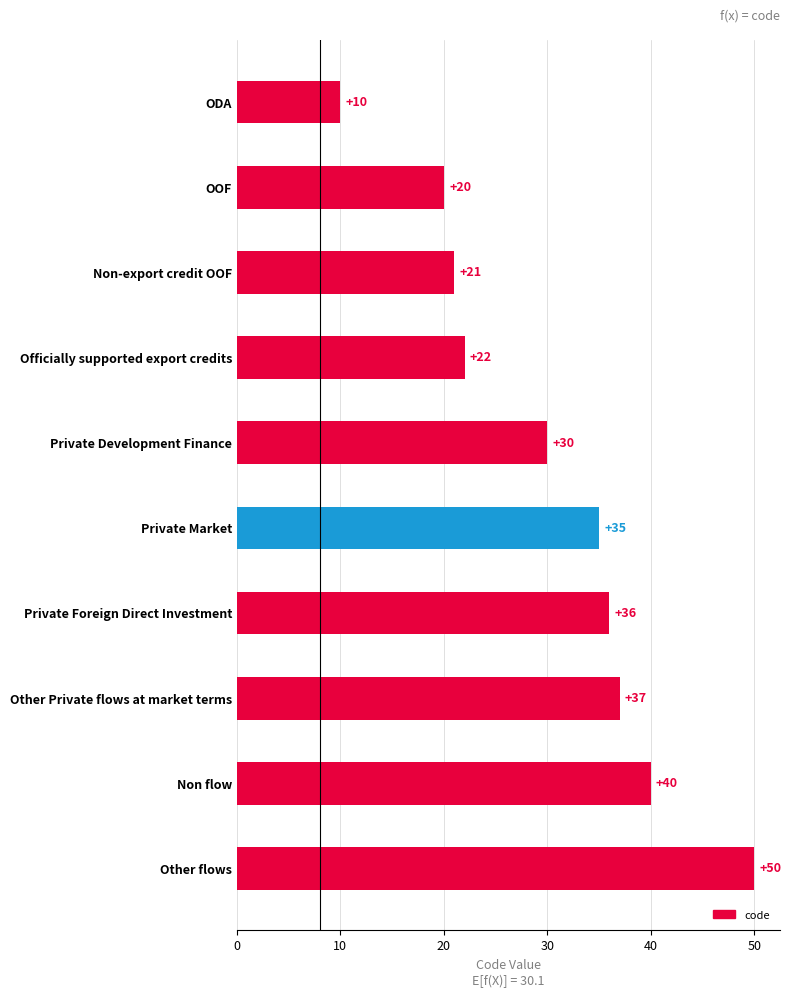

Rank the categories by value from highest to lowest.

Other flows, Non flow, Other Private flows at market terms, Private Foreign Direct Investment, Private Market, Private Development Finance, Officially supported export credits, Non-export credit OOF, OOF, ODA